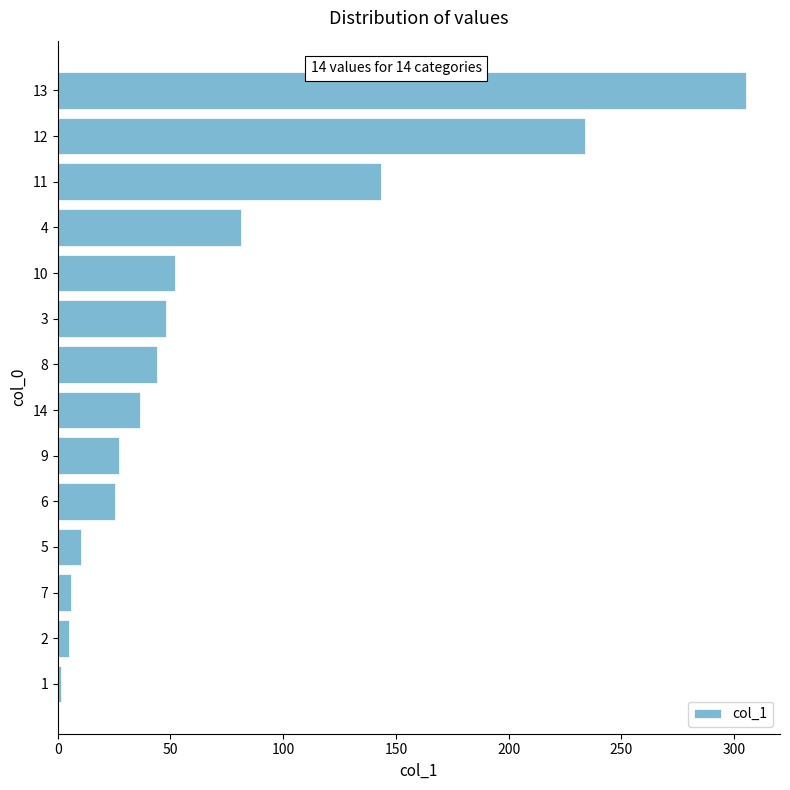

What is the sum of all values?

1019.4